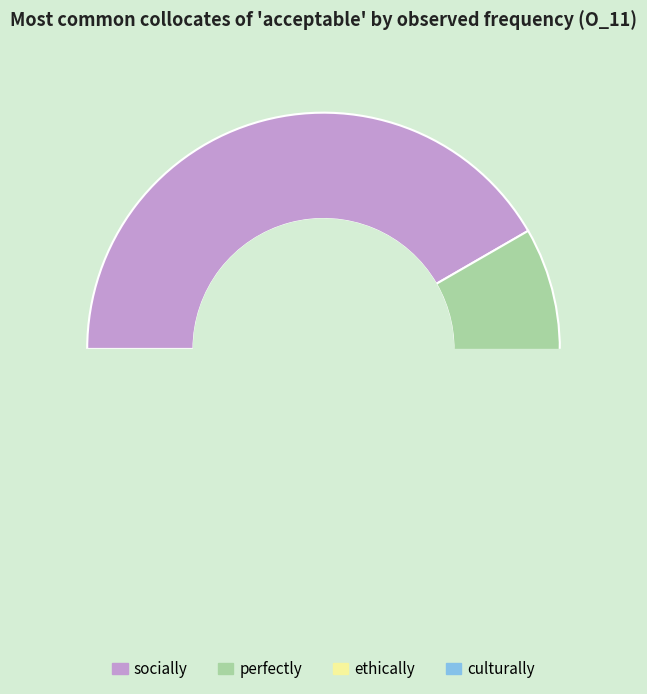

Is it true that globally is 1% of the pie?

False